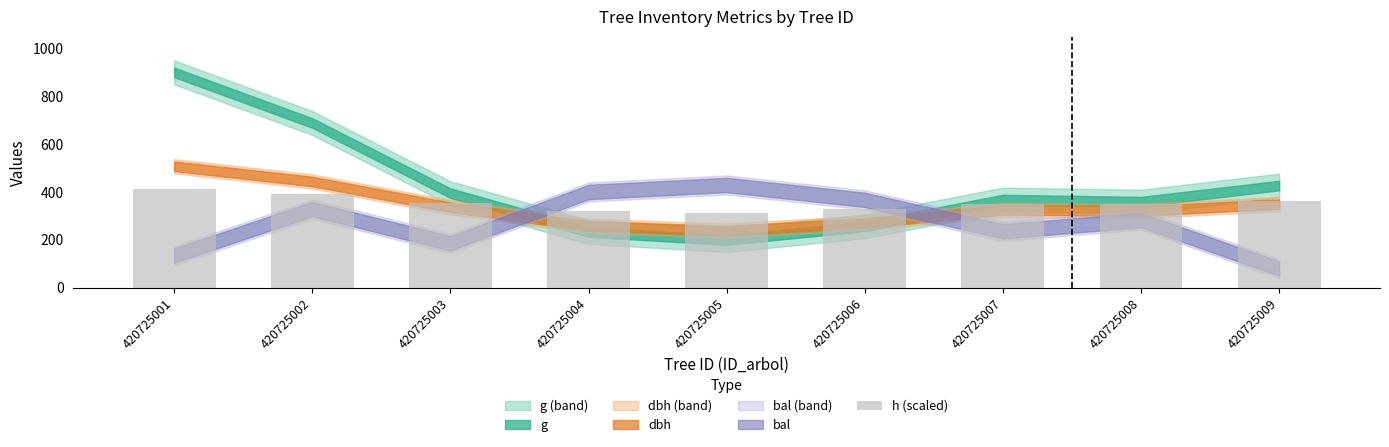

At which category does the chart reach its minimum across all series?

420725005